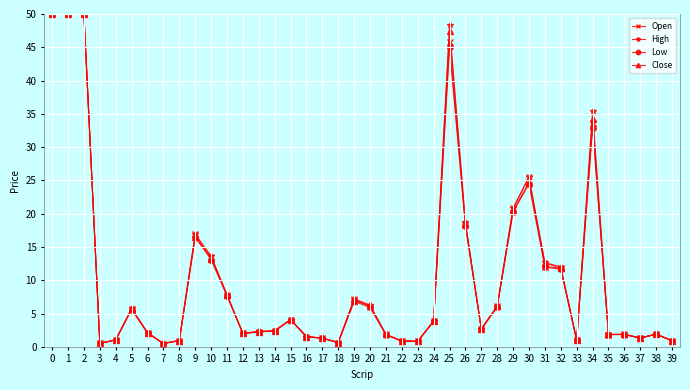

What is the maximum value for Open?

50.0